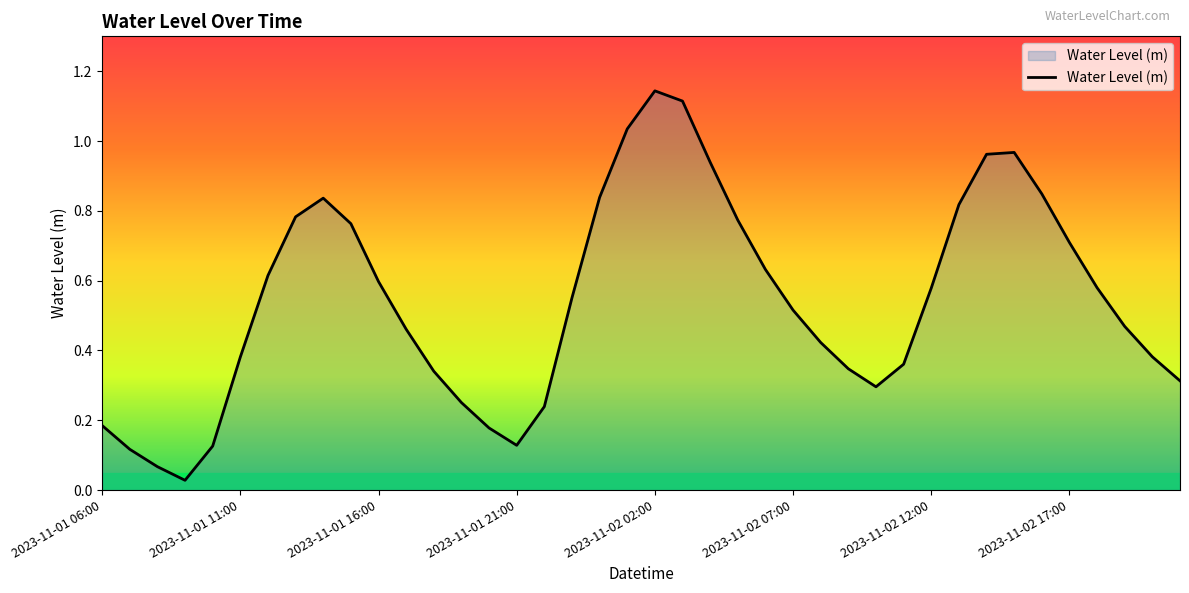

Rank the categories by value from lowest to highest.

2023-11-01 09:00, 2023-11-01 08:00, 2023-11-01 07:00, 2023-11-01 10:00, 2023-11-01 21:00, 2023-11-01 20:00, 2023-11-01 06:00, 2023-11-01 22:00, 2023-11-01 19:00, 2023-11-02 10:00, 2023-11-02 21:00, 2023-11-01 18:00, 2023-11-02 09:00, 2023-11-02 11:00, 2023-11-01 11:00, 2023-11-02 20:00, 2023-11-02 08:00, 2023-11-01 17:00, 2023-11-02 19:00, 2023-11-02 07:00, 2023-11-01 23:00, 2023-11-02 12:00, 2023-11-02 18:00, 2023-11-01 16:00, 2023-11-01 12:00, 2023-11-02 06:00, 2023-11-02 17:00, 2023-11-01 15:00, 2023-11-02 05:00, 2023-11-01 13:00, 2023-11-02 13:00, 2023-11-01 14:00, 2023-11-02 00:00, 2023-11-02 16:00, 2023-11-02 04:00, 2023-11-02 14:00, 2023-11-02 15:00, 2023-11-02 01:00, 2023-11-02 03:00, 2023-11-02 02:00